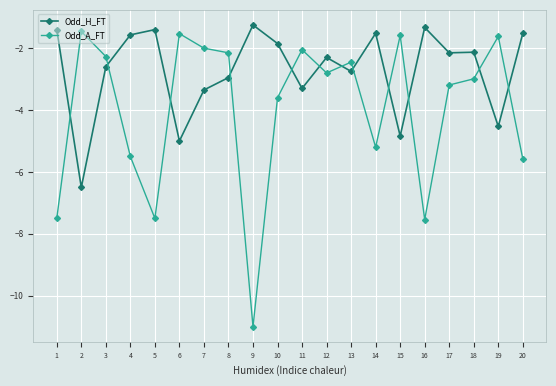

At 17, list the series in order from largest to smallest.

Odd_H_FT, Odd_A_FT